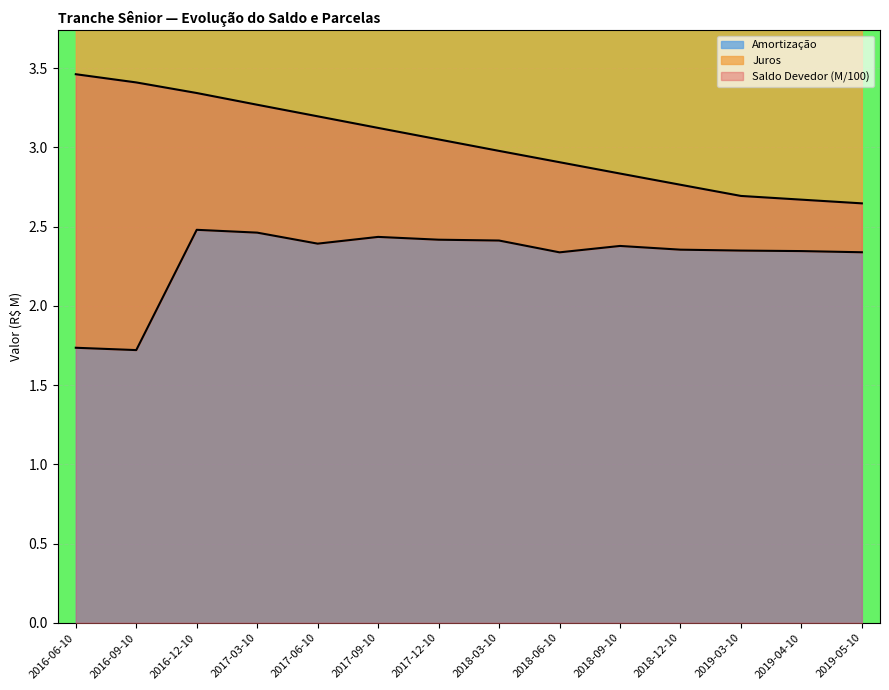

True or false: Amortização and Saldo Devedor (M) intersect in this chart.

False